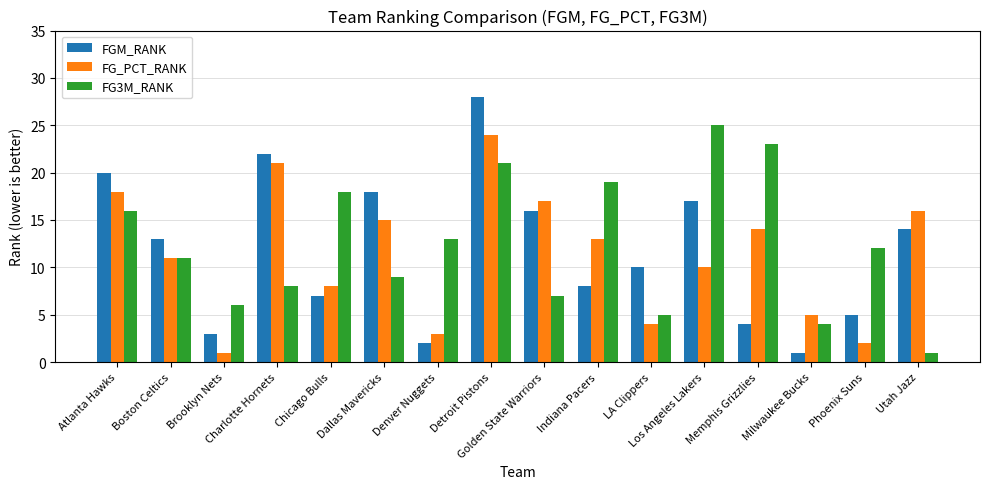

Where is FGM_RANK nearest to the value 14?

Utah Jazz